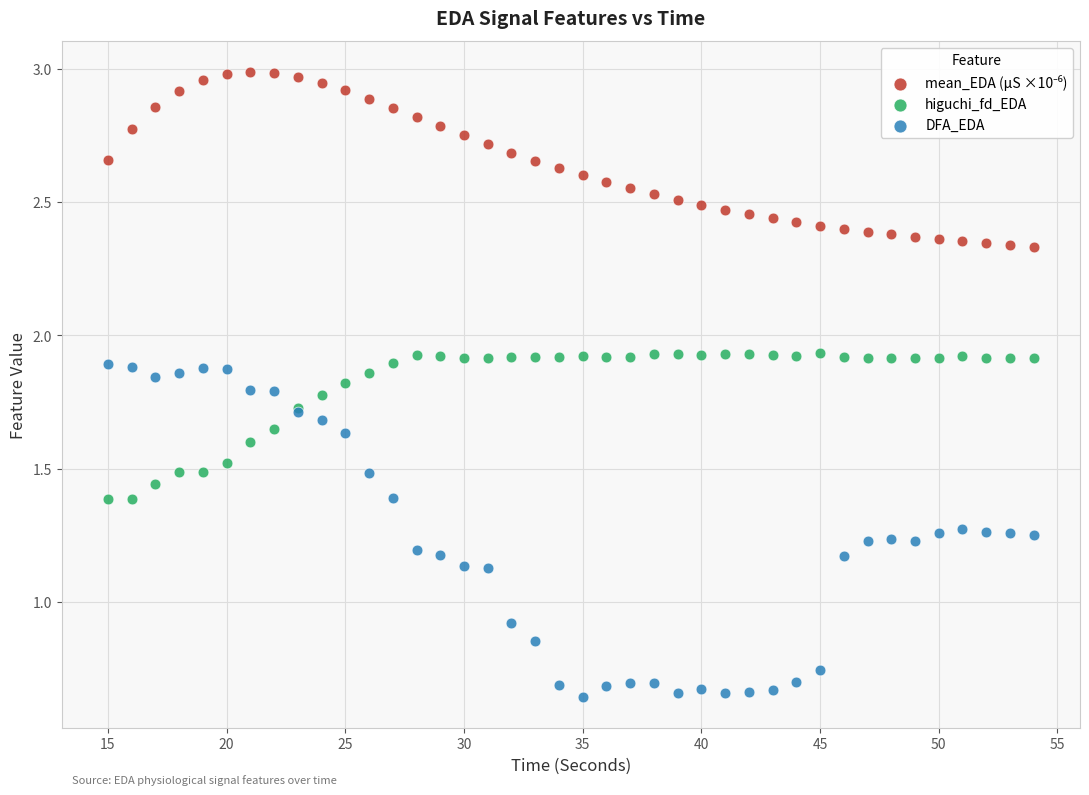

Which series has the widest spread of Y values?

DFA_EDA